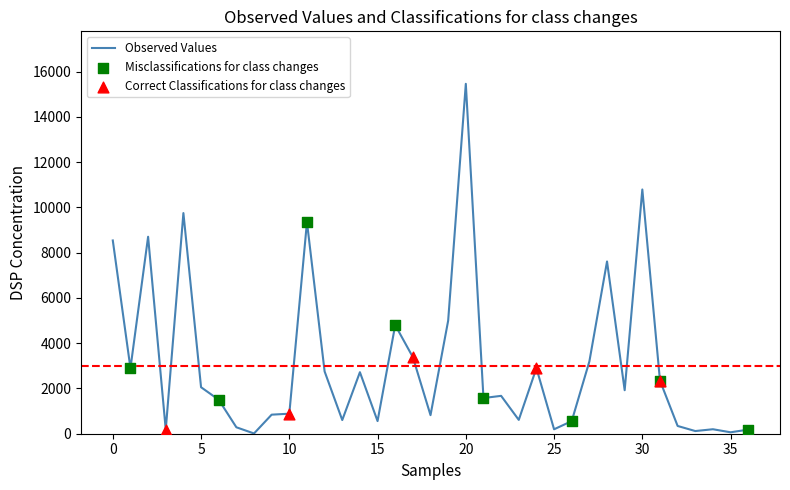

What is the maximum value shown in the chart?

15458